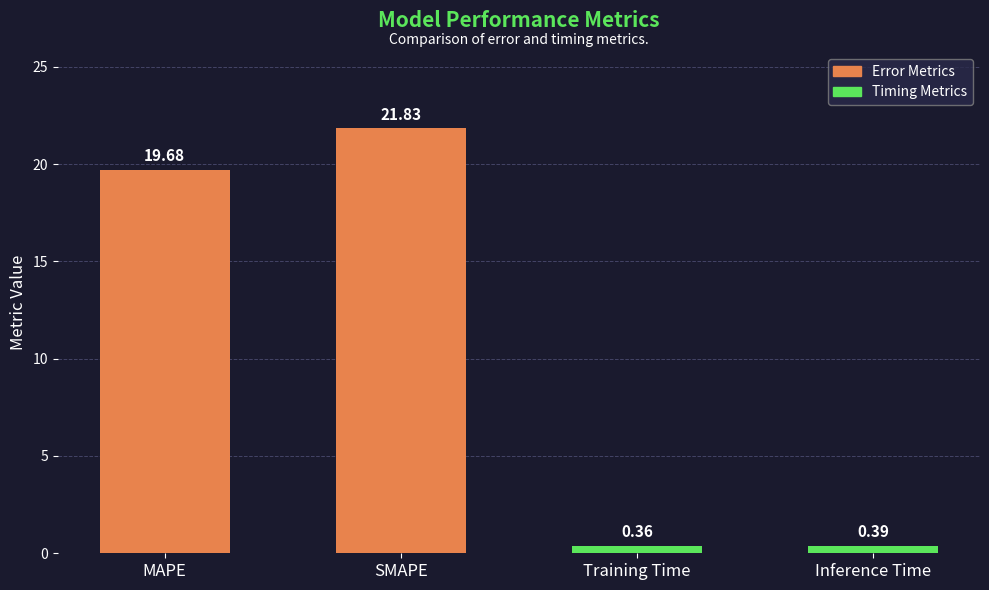

Does the chart contain stacked bars?

No